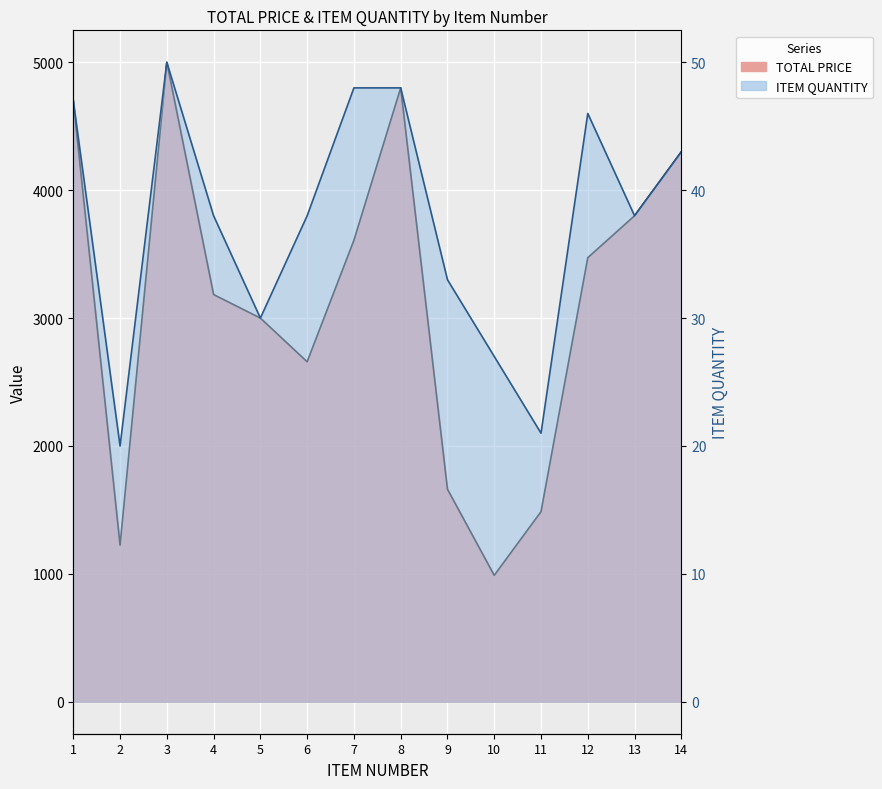

True or false: TOTAL PRICE and ITEM QUANTITY intersect in this chart.

False